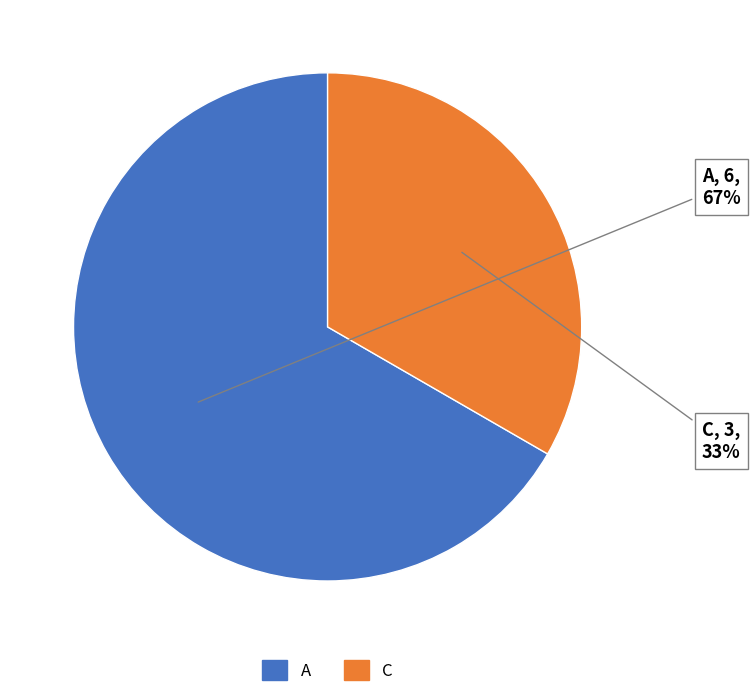

Count the number of slices in the pie.

2